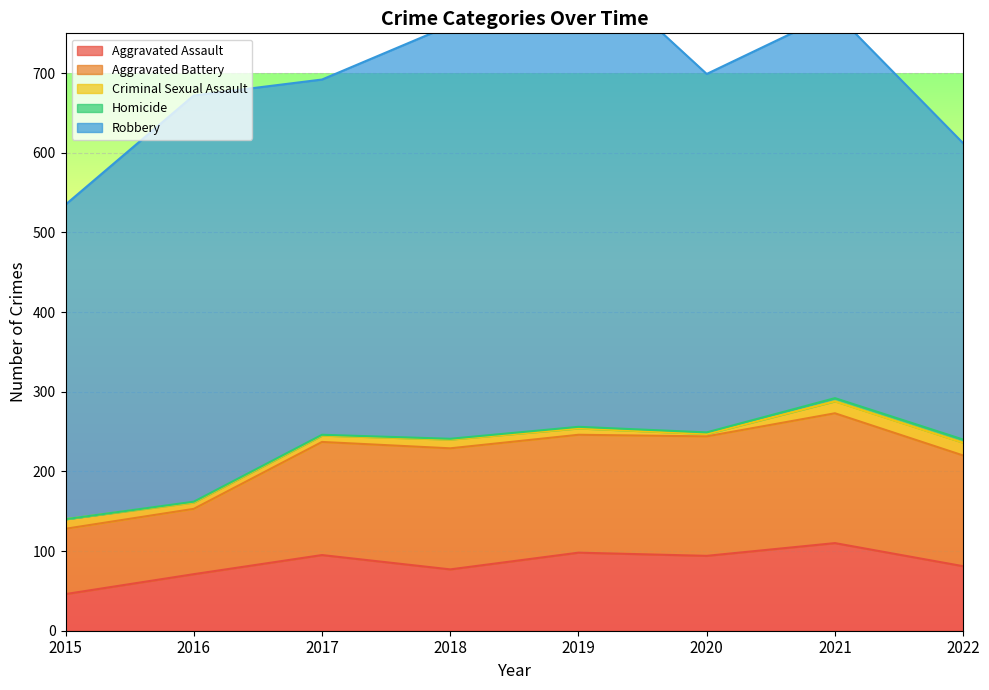

What is the value of the Robbery point at the 3rd from the left?

446